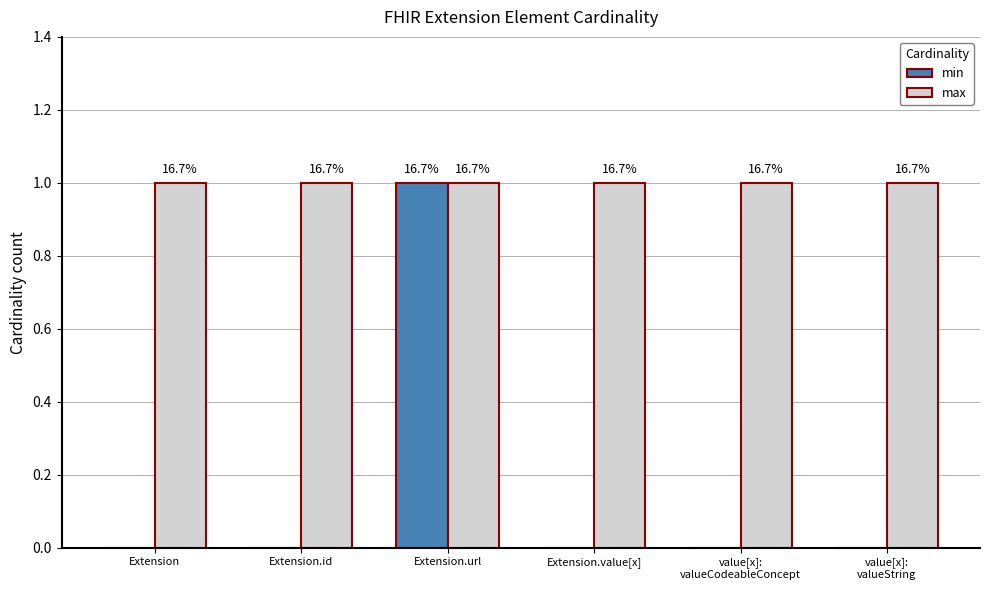

Does the chart contain stacked bars?

No